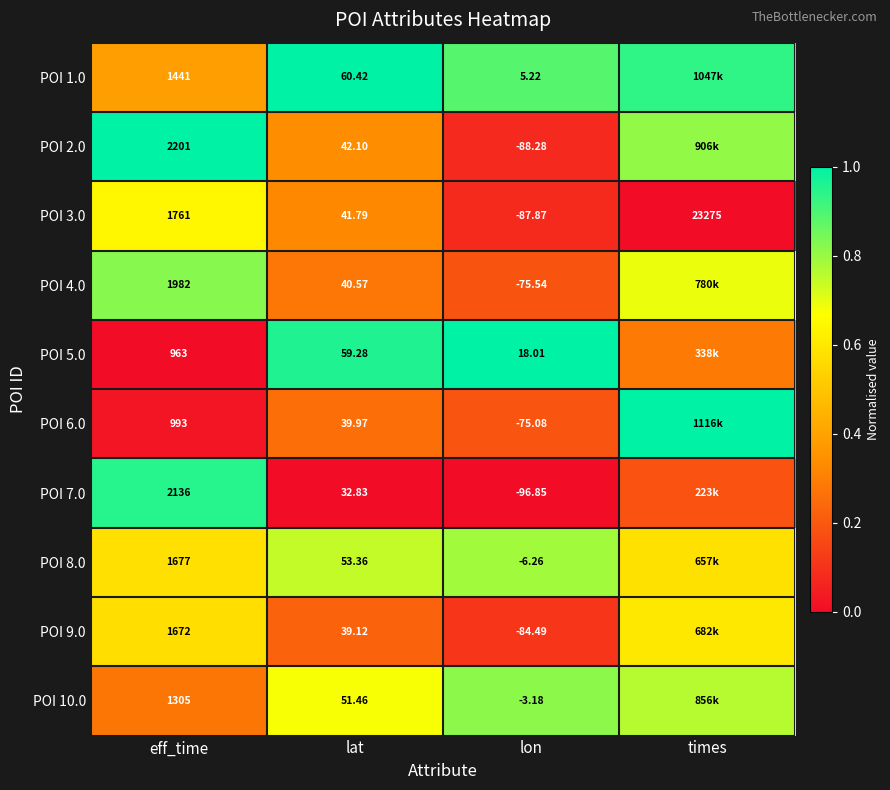

Where is POI 3.0 nearest to the value 11593?

eff_time